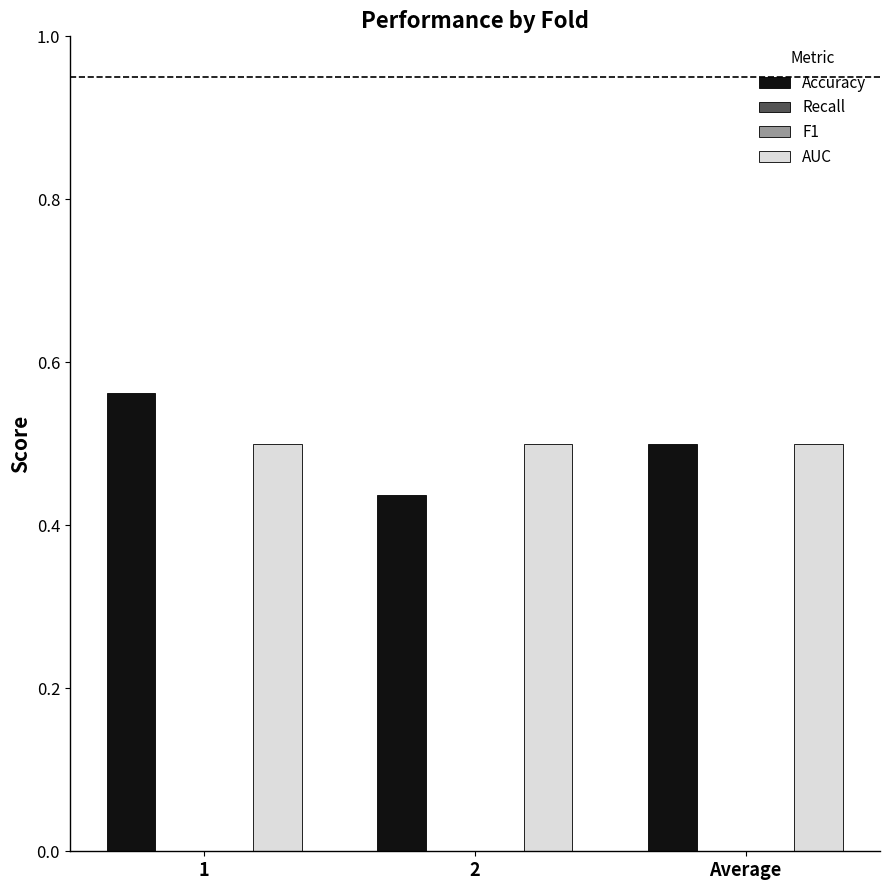

What is the difference between the second highest and minimum values in the Accuracy series?

0.1